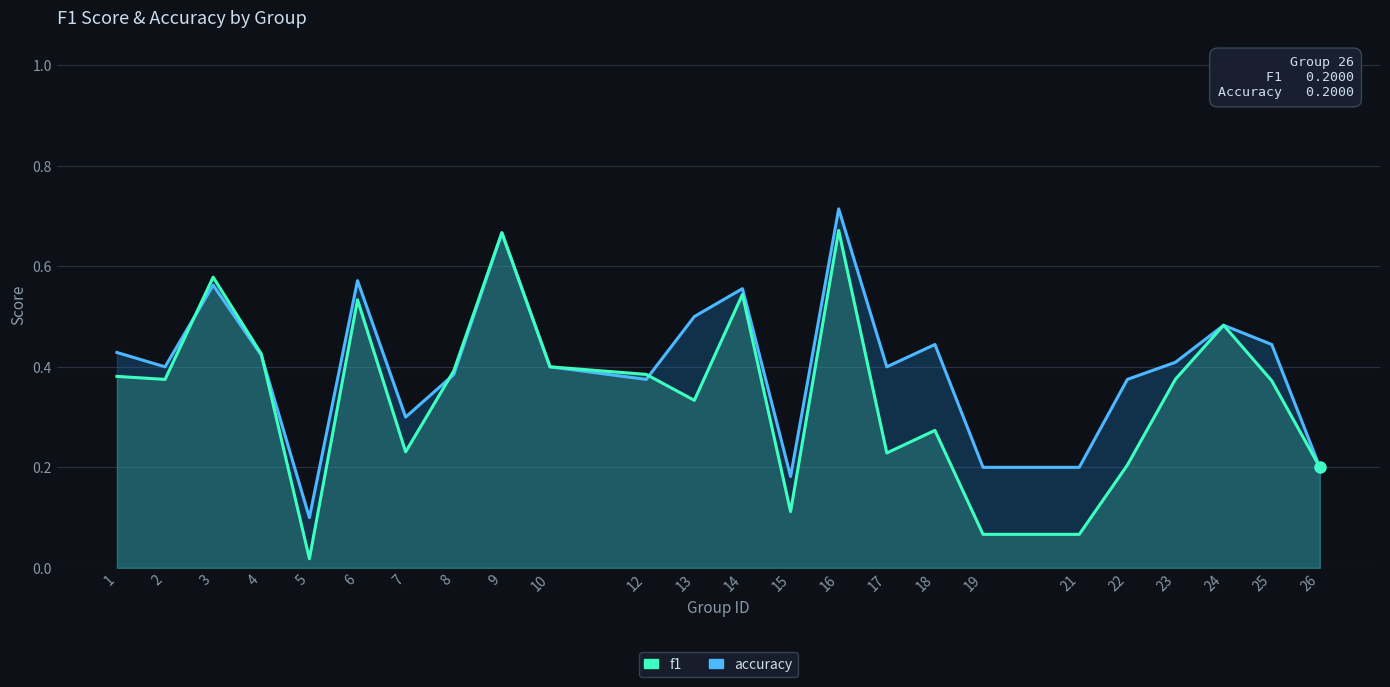

Which series reaches the maximum Y coordinate?

accuracy